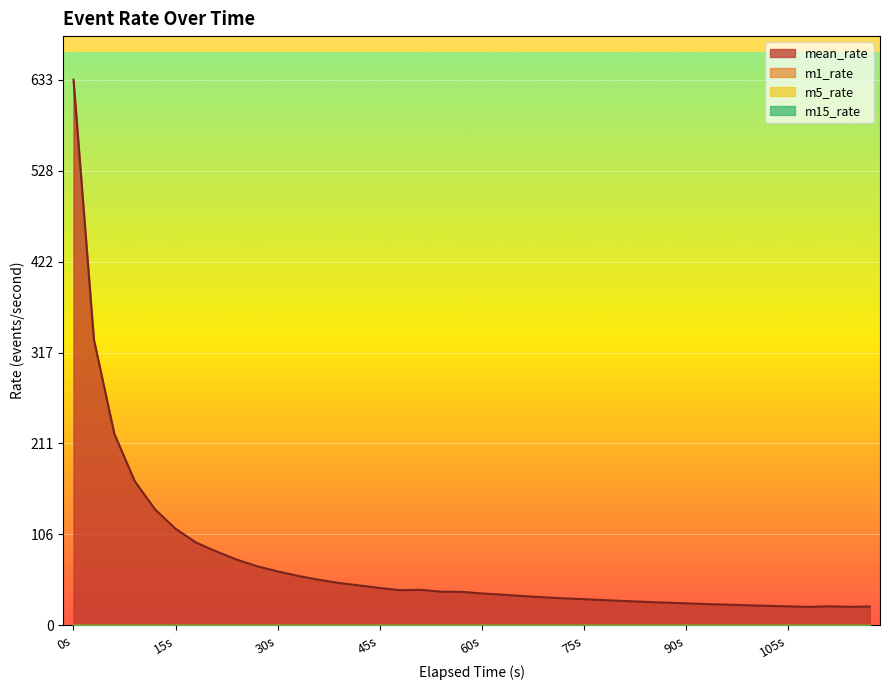

True or false: mean_rate and m5_rate cross at least once.

False